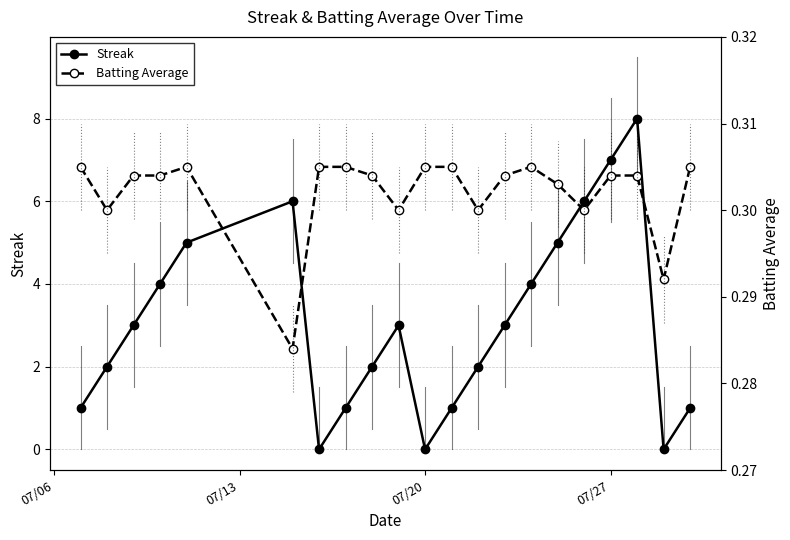

Is this an area chart (filled region under the line)?

No